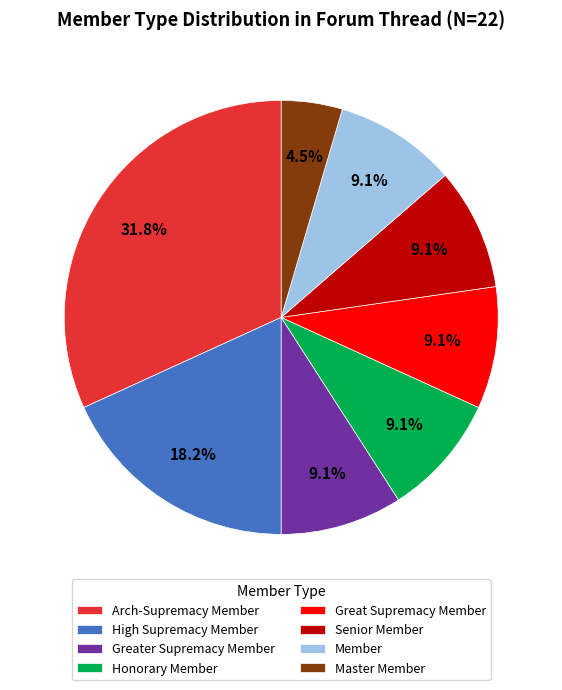

To the nearest percent, what is the average slice percentage?

12%